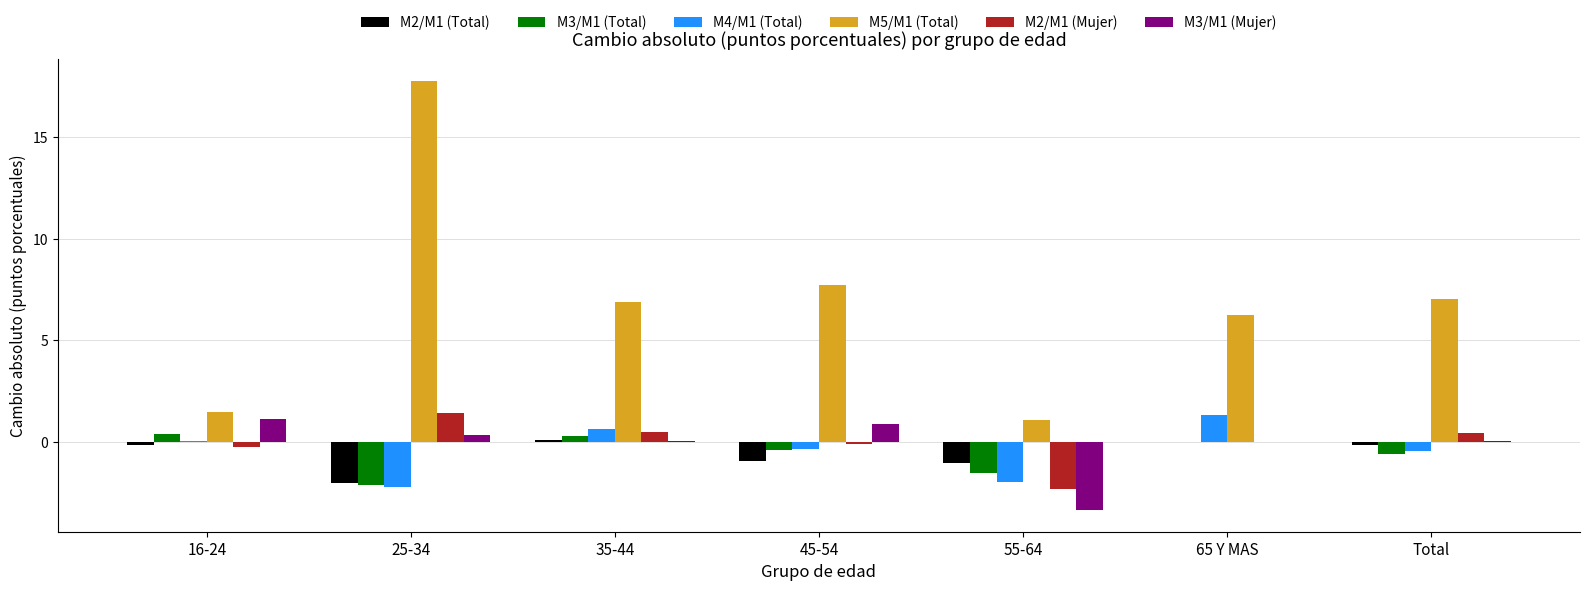

Which category has the highest value across all series?

25-34